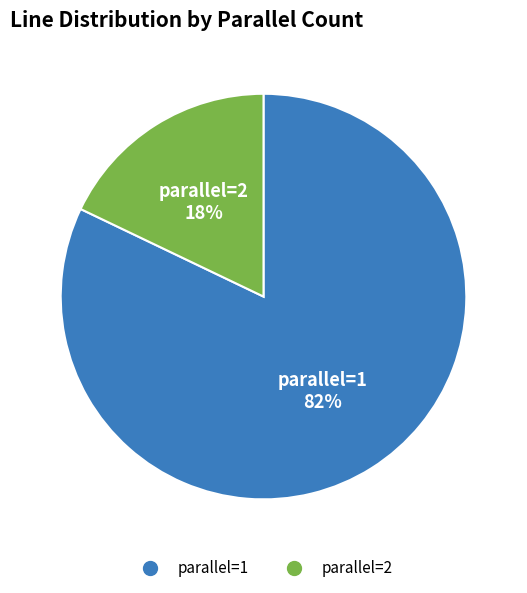

Which category accounts for the majority?

parallel=1